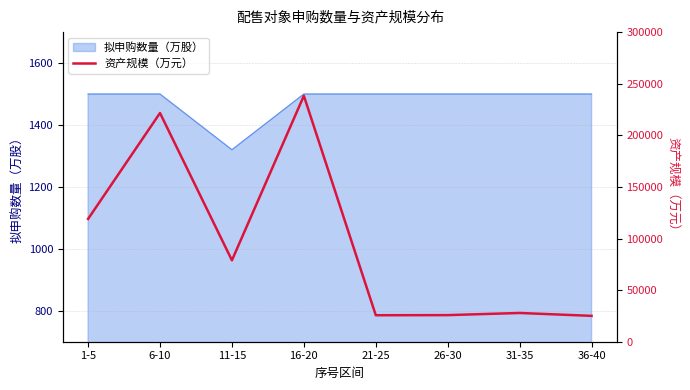

What is the change in value from 21-25 to 36-40?

-600